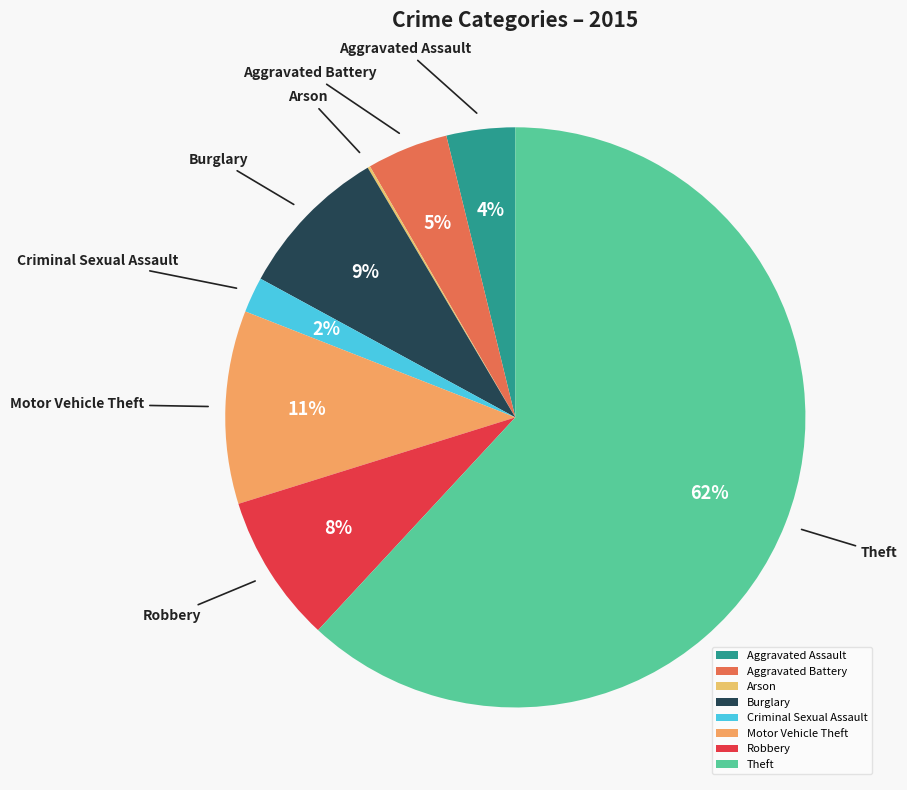

Approximately how many times larger is the value at Aggravated Assault compared to Robbery?

0.5